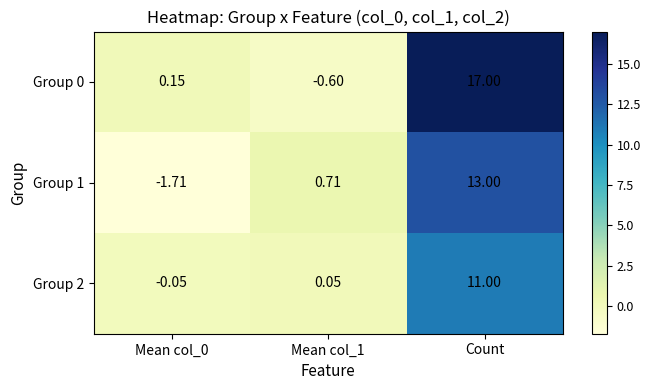

At which category is the sum across all series the highest?

Count